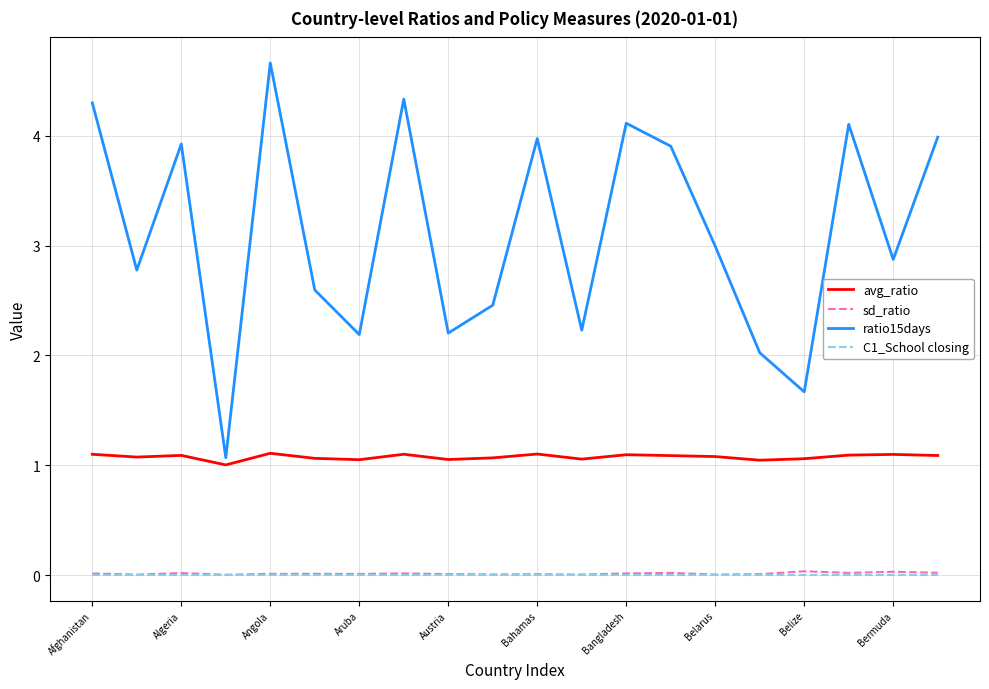

What is the maximum value shown in the chart?

4.7